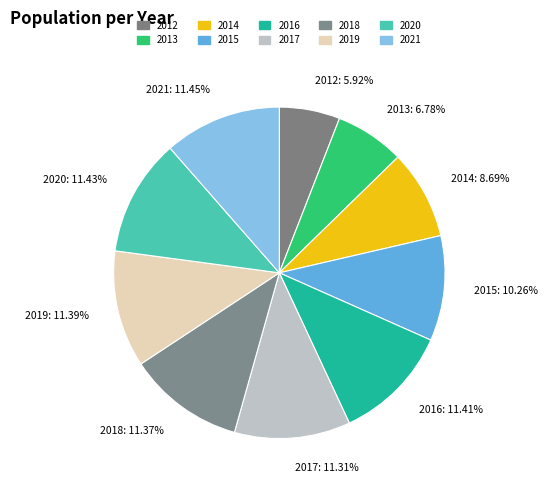

What percentage is the 2019 slice, to the nearest percent?

11%